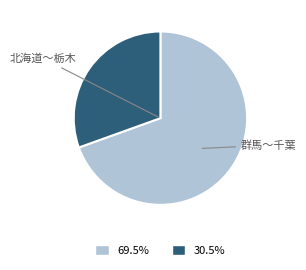

Is there a majority slice in this chart?

Yes